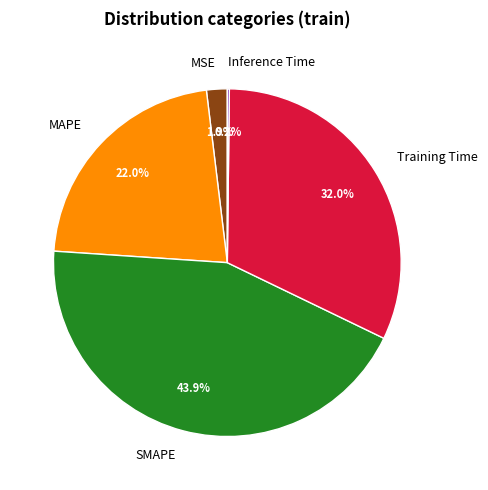

What is the largest slice in the pie chart?

SMAPE